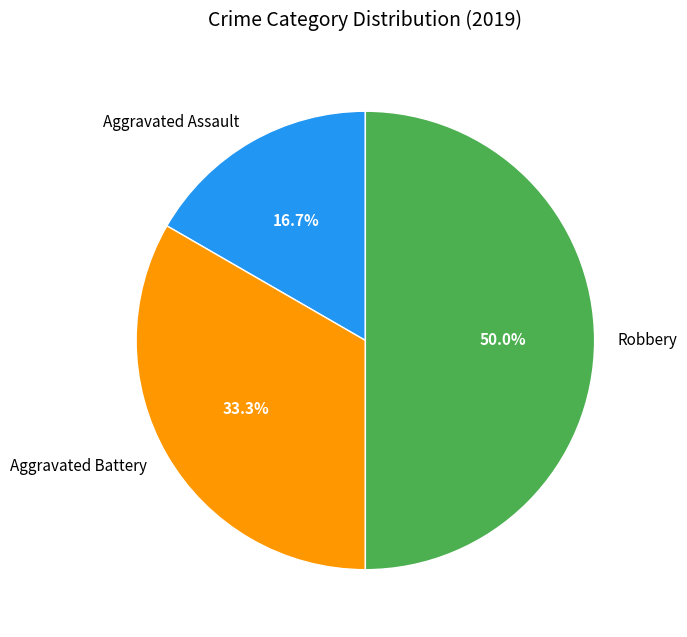

Which category has the biggest portion of the pie?

Robbery